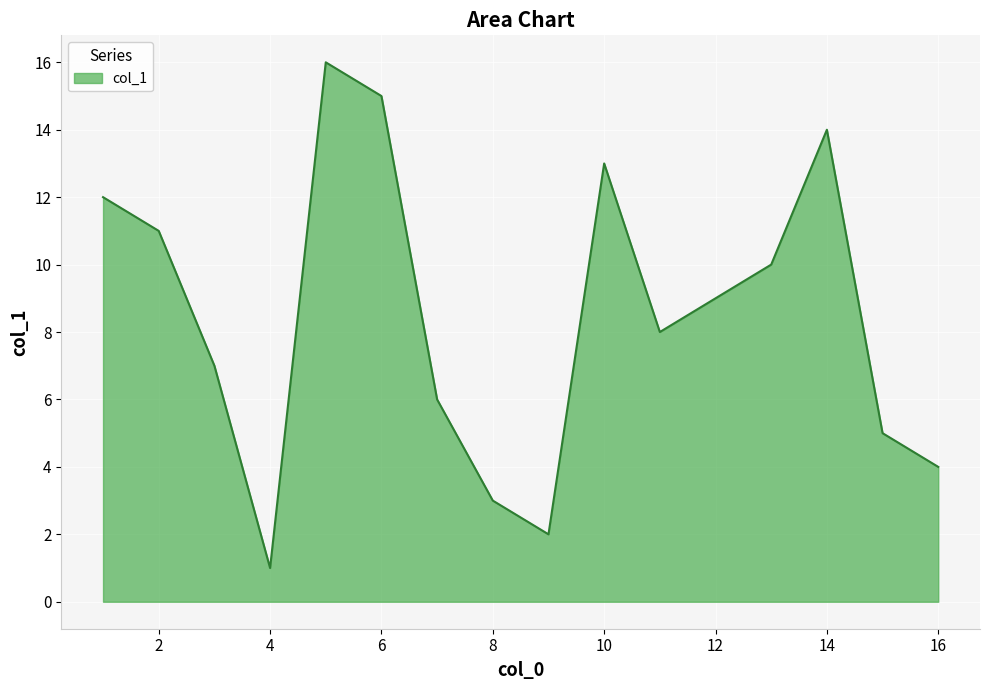

What is the greatest value displayed?

16